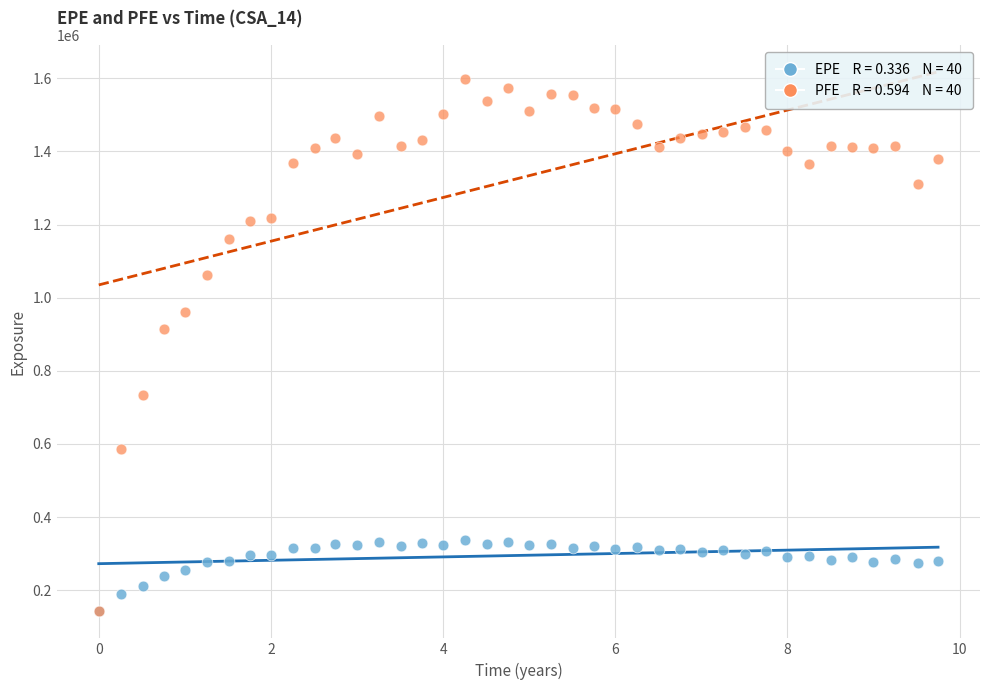

Across all series, what Y value is closest to 869914?

915308